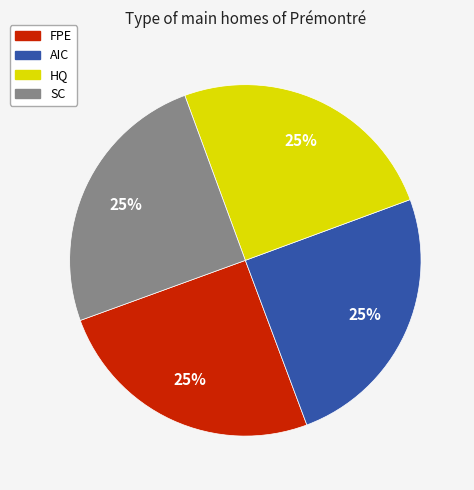

Is it true that HQ is 25% of the pie?

True